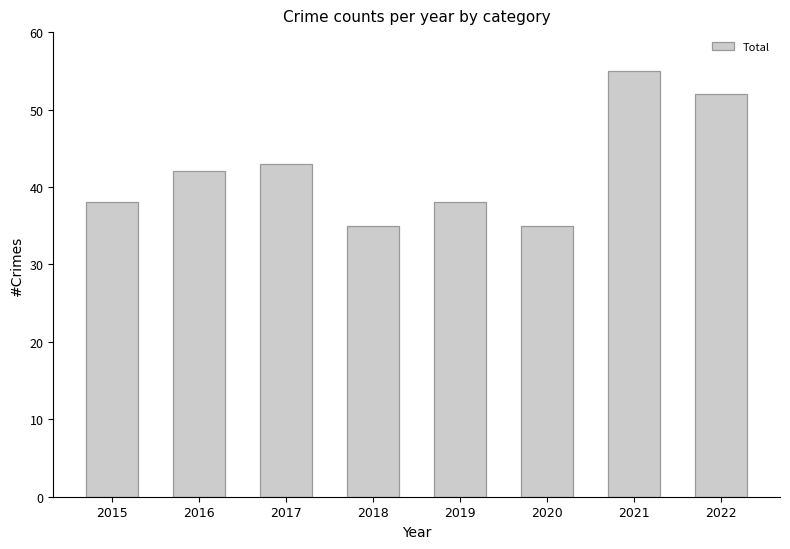

What is the difference between the second highest and second lowest values?

17